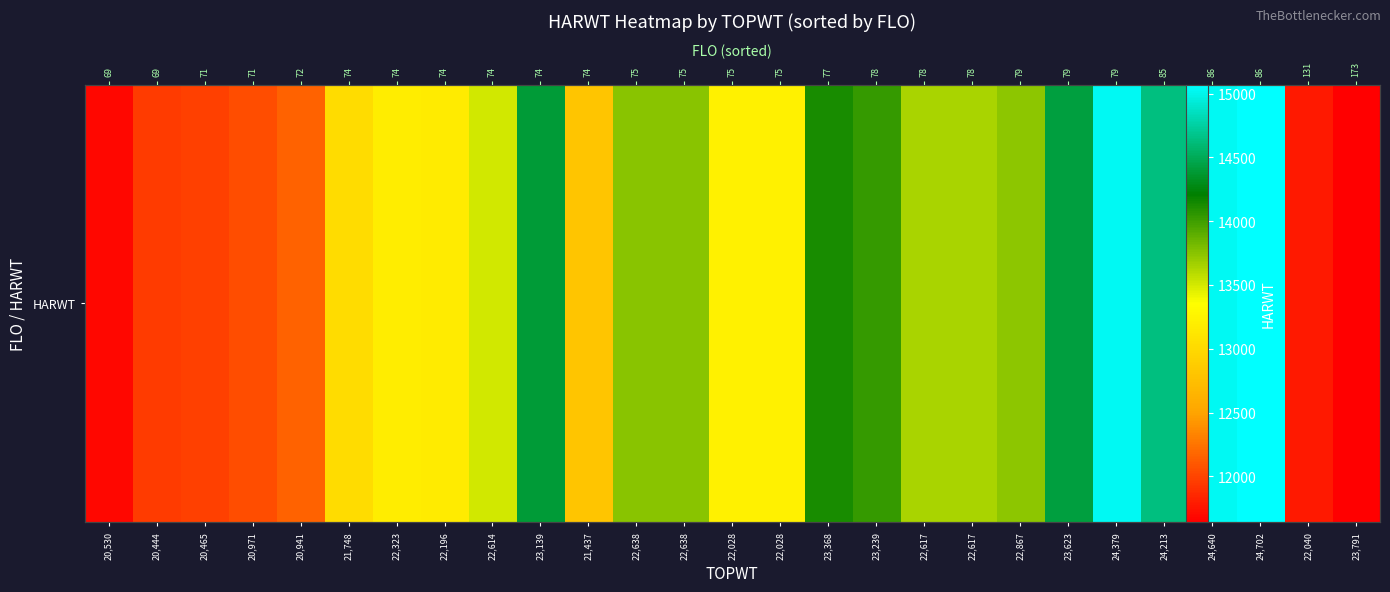

The chart shows a value of 20693 at 22,196. True or false?

False